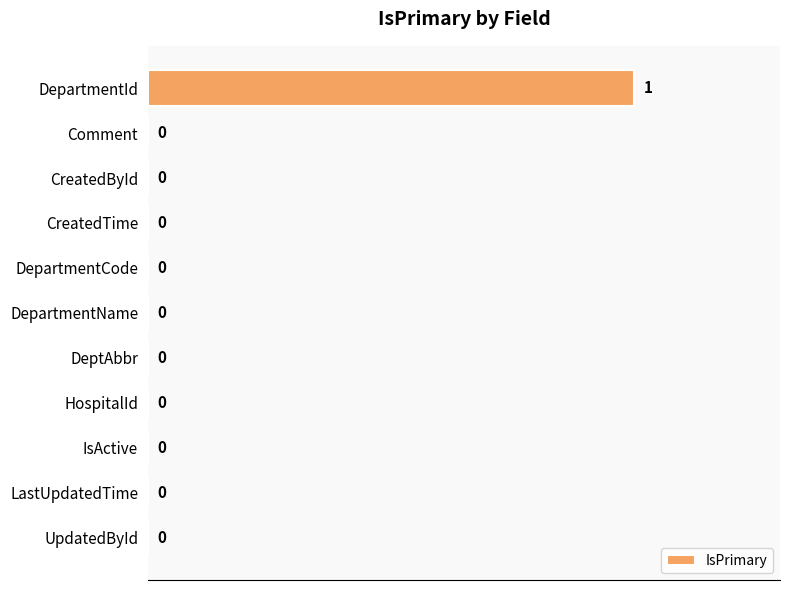

The chart shows a value of 0 at HospitalId. True or false?

True